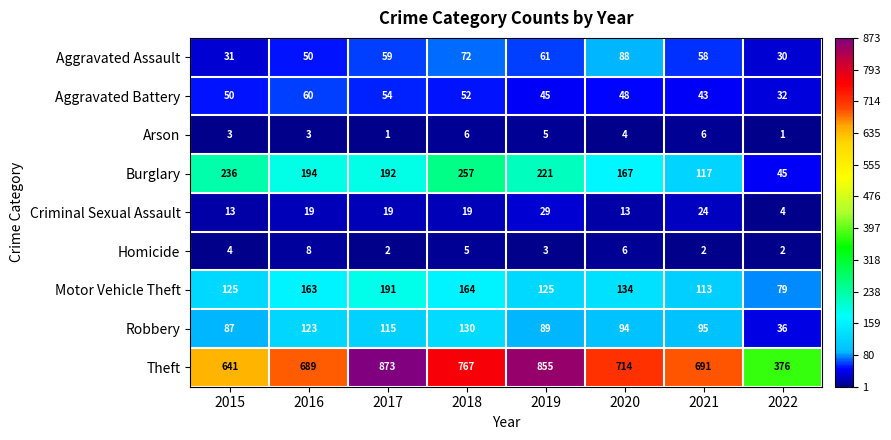

Which category has the highest value across all series?

2017